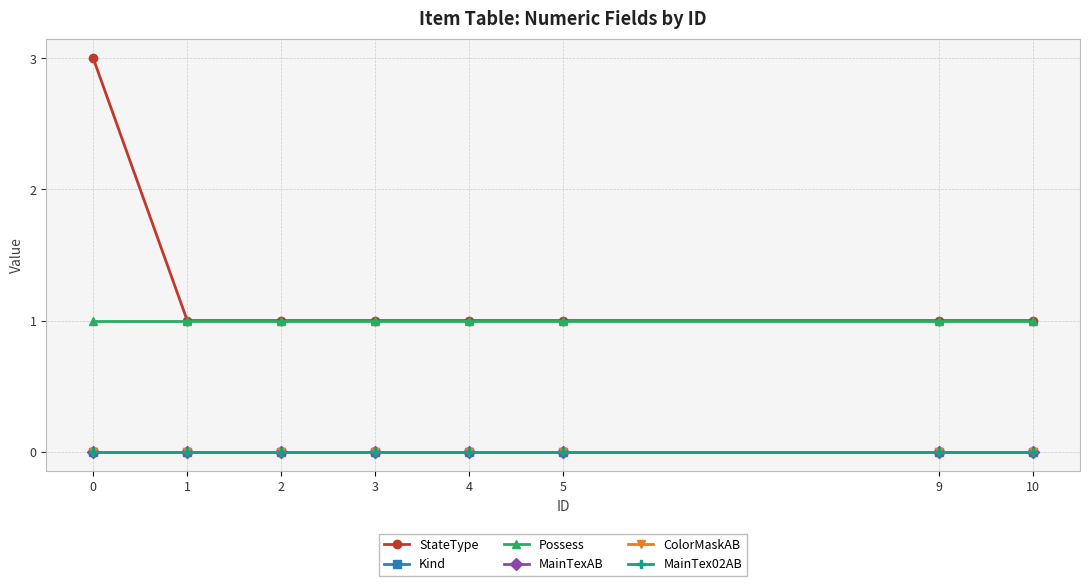

Is this an area chart (filled region under the line)?

No